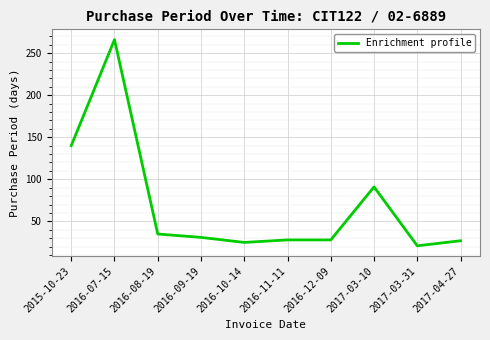

What is the difference between the values at 2016-07-15 and 2017-03-31?

245